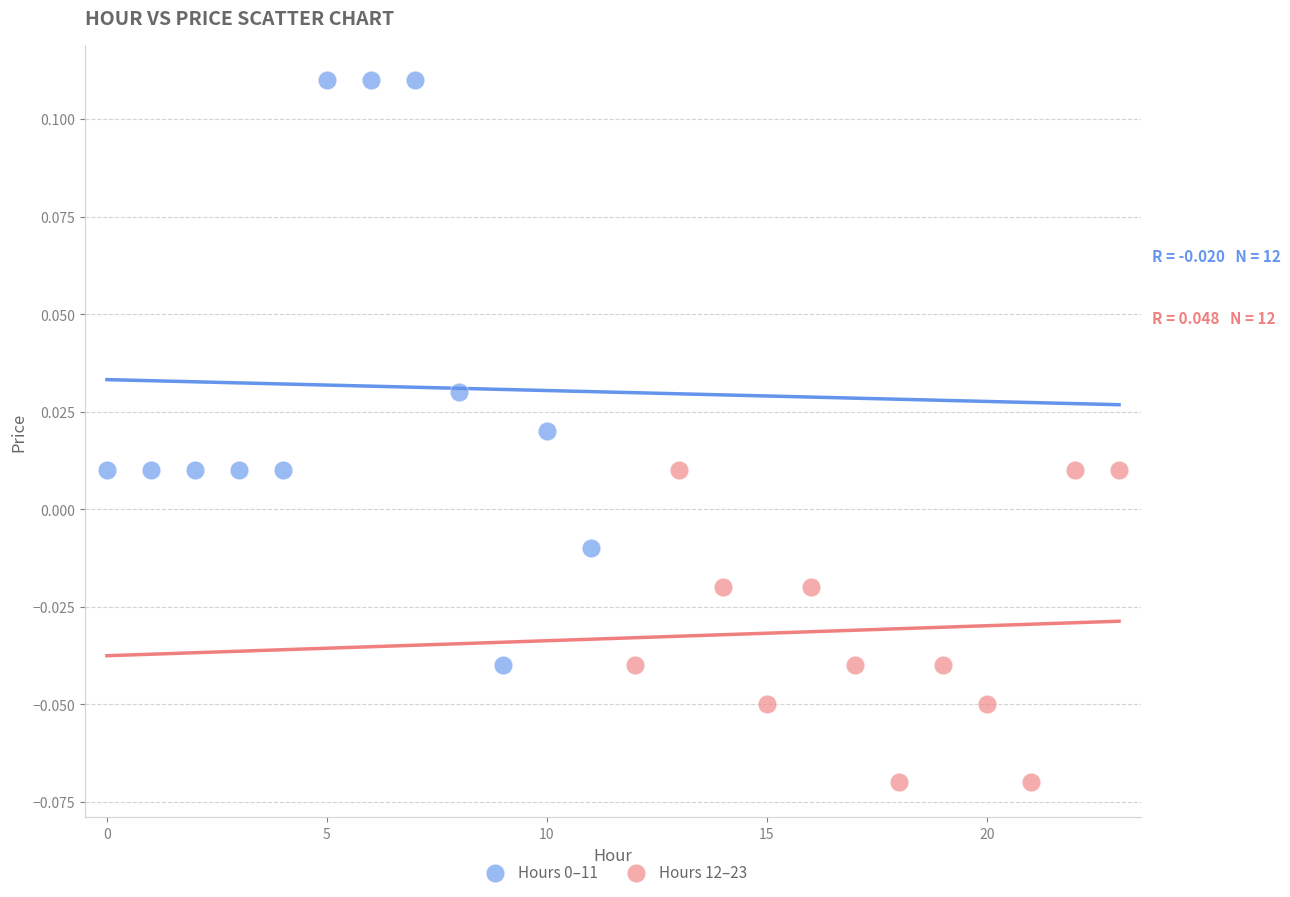

Which series contains the lowest Y value?

Hours 12–23